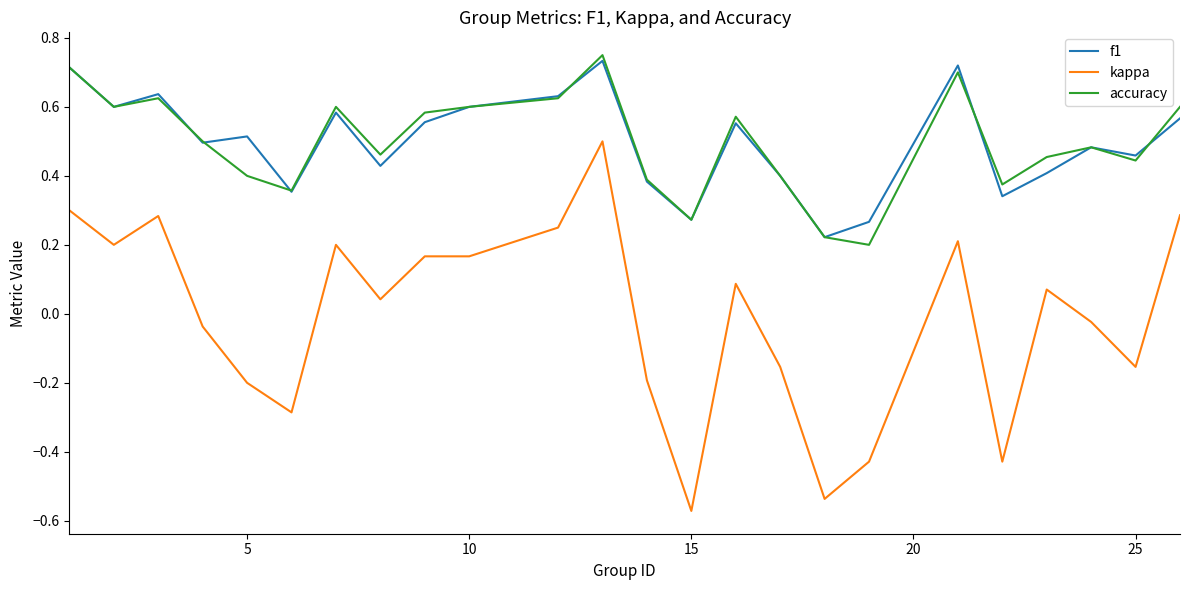

Does the chart have visible grid lines?

No